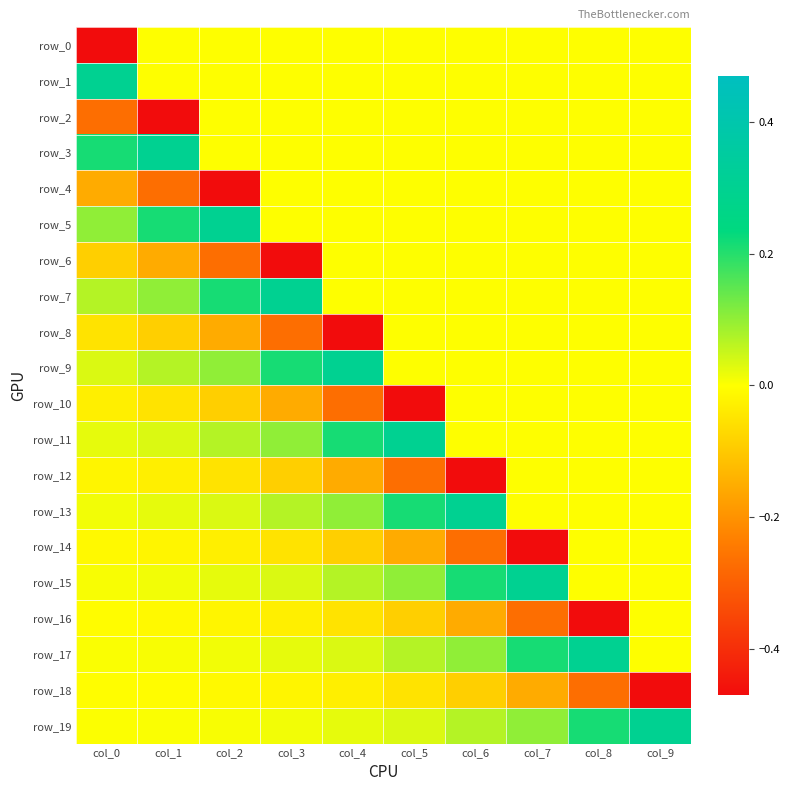

At which label does row_19 reach its peak?

col_9